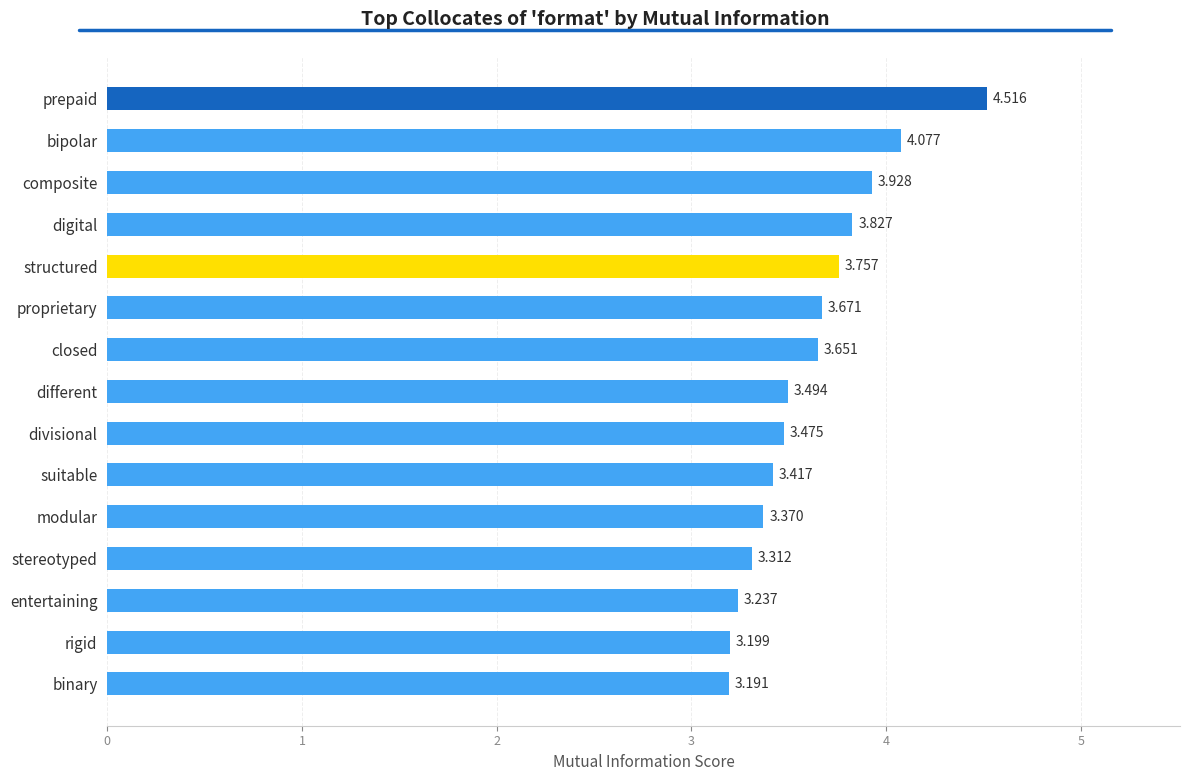

Rank the categories by value from lowest to highest.

binary, rigid, entertaining, stereotyped, modular, suitable, divisional, different, closed, proprietary, structured, digital, composite, bipolar, prepaid